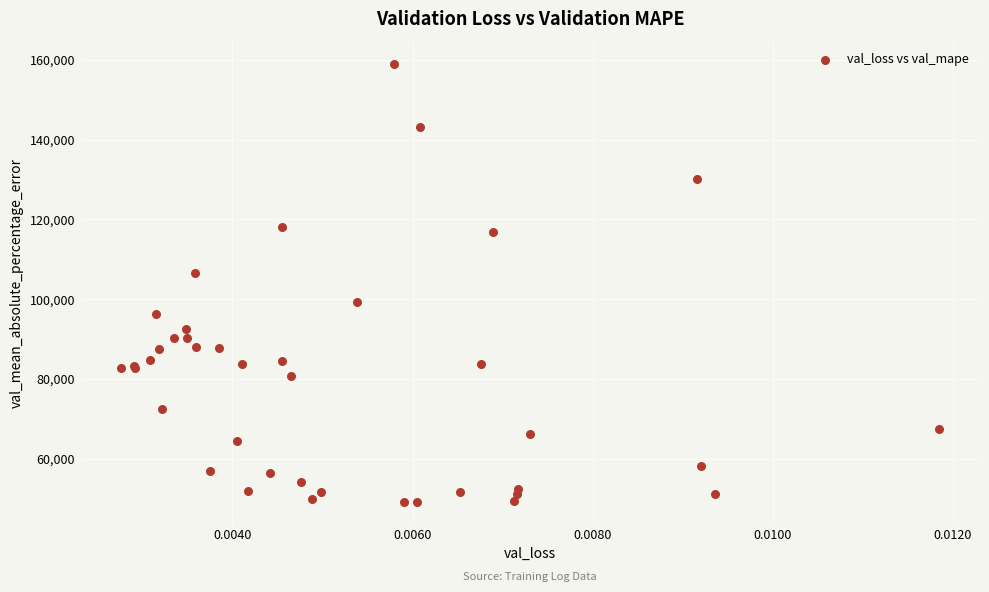

What Y value in the scatter plot is closest to 104129?

106479.3